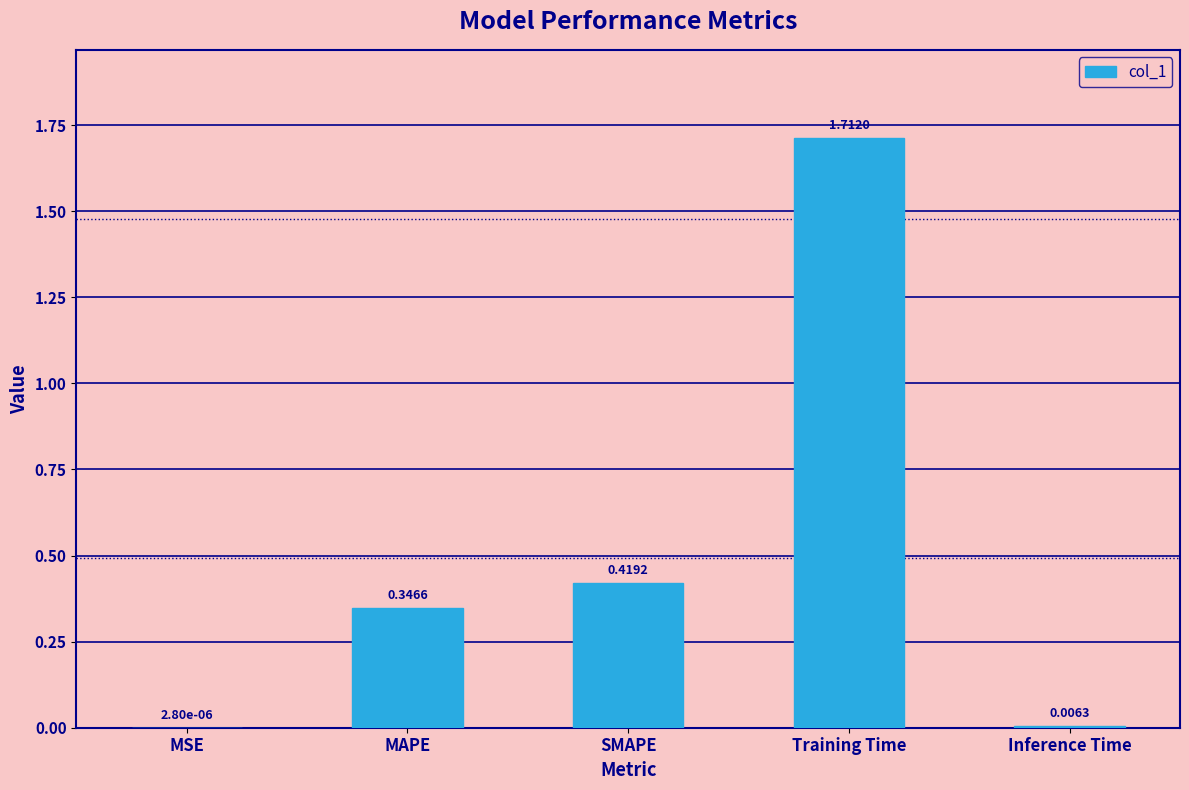

Where is the data nearest to the value 0?

MSE